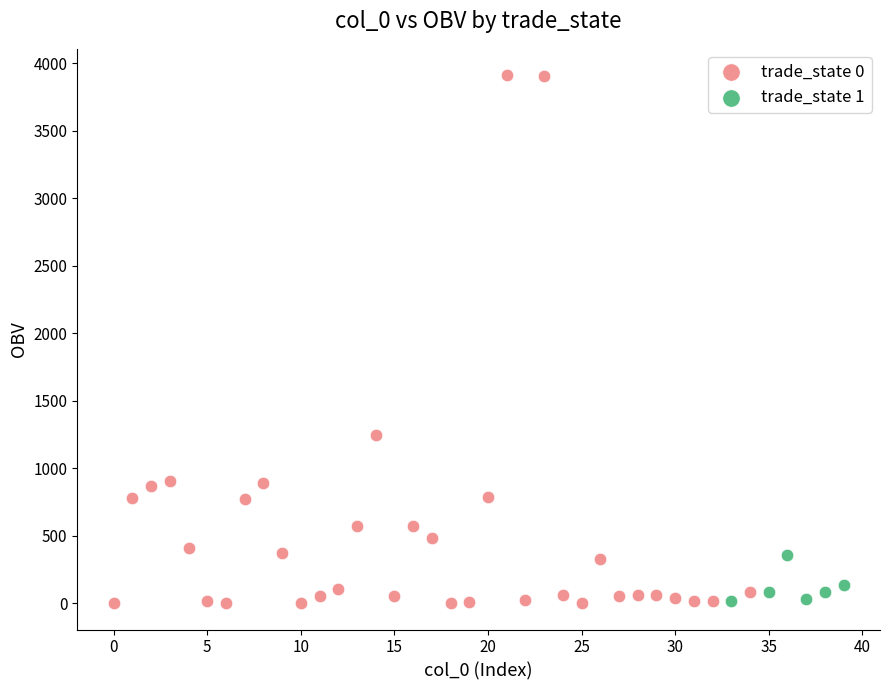

Which series has the widest spread of Y values?

trade_state 0